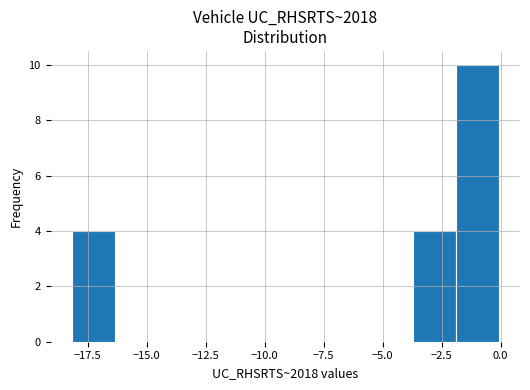

Read against the x-axis, roughly where is the centre of the tallest bar?

-1.0